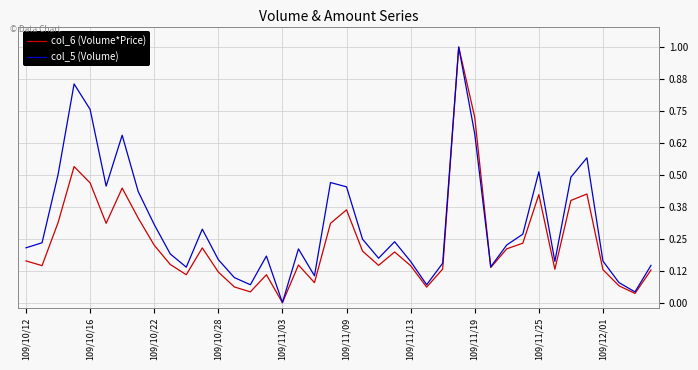

What is the maximum value shown in the chart?

1.0